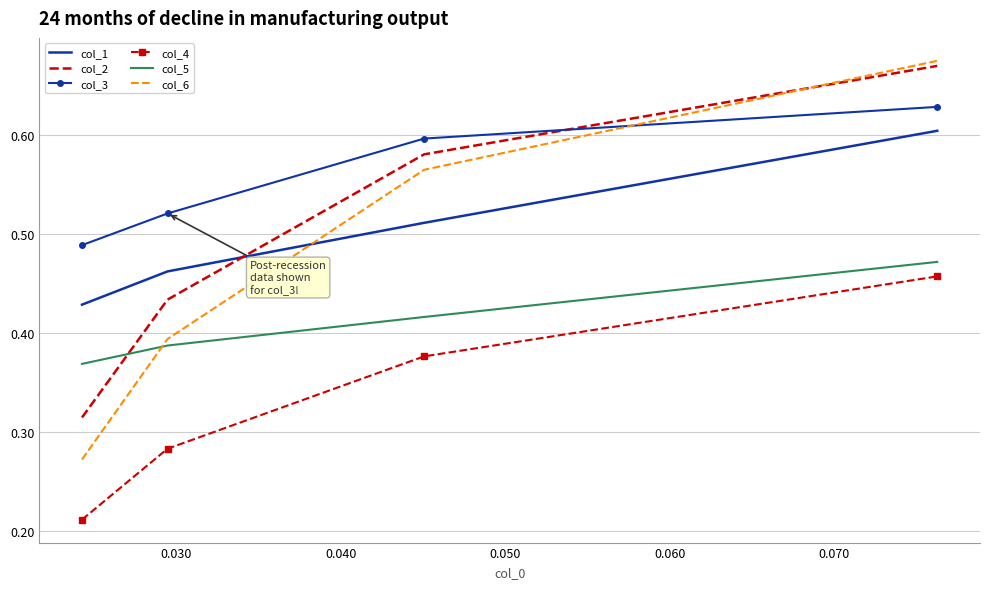

True or false: col_4 and col_2 cross at least once.

False